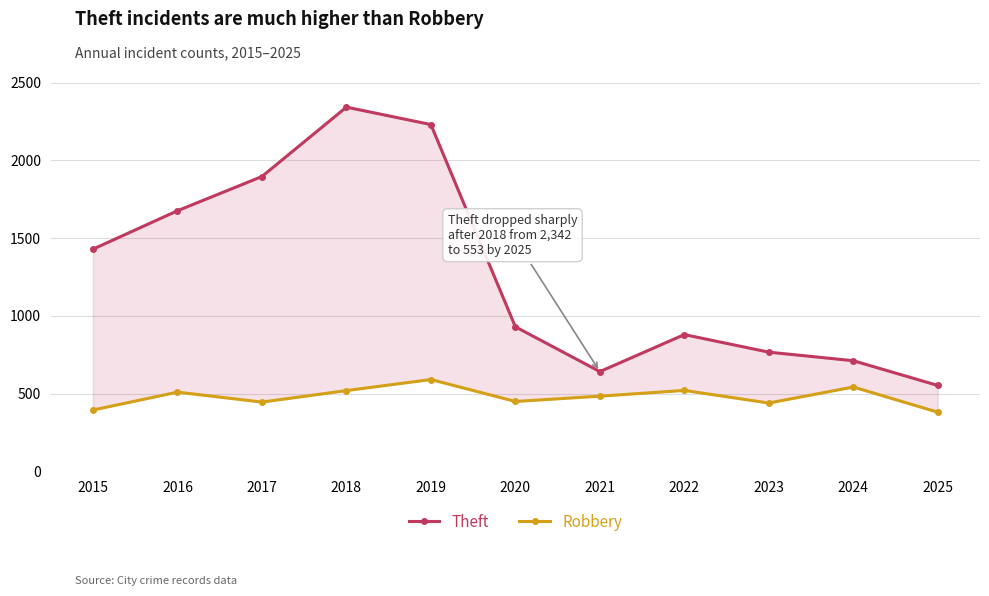

Which series has the largest total across all categories?

Theft